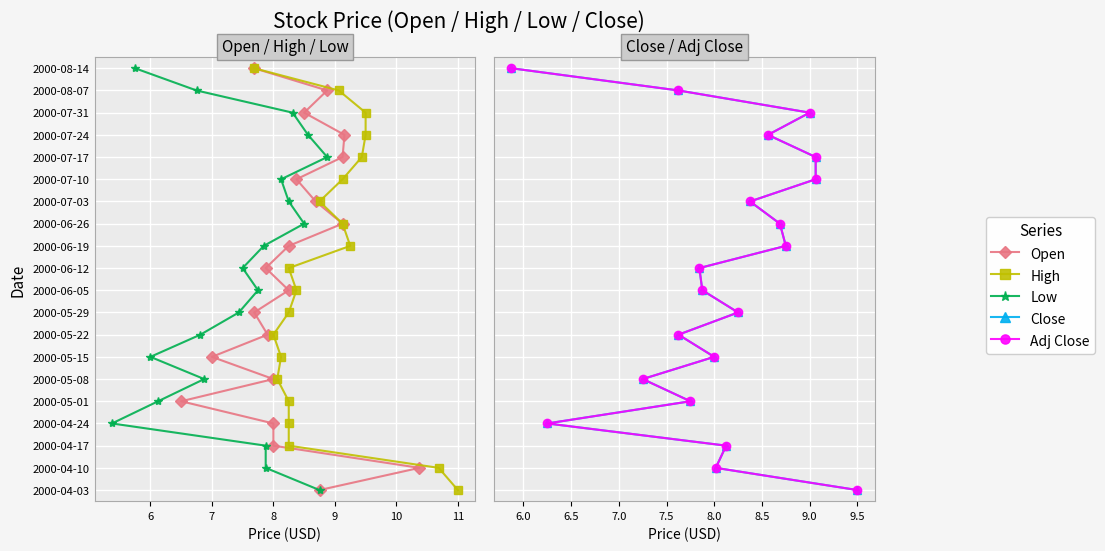

What is the average value of the Close series?

10